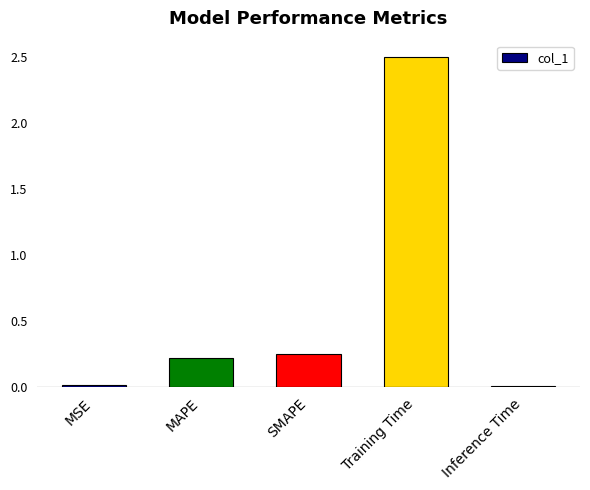

Which label corresponds to the largest value in the chart?

Training Time